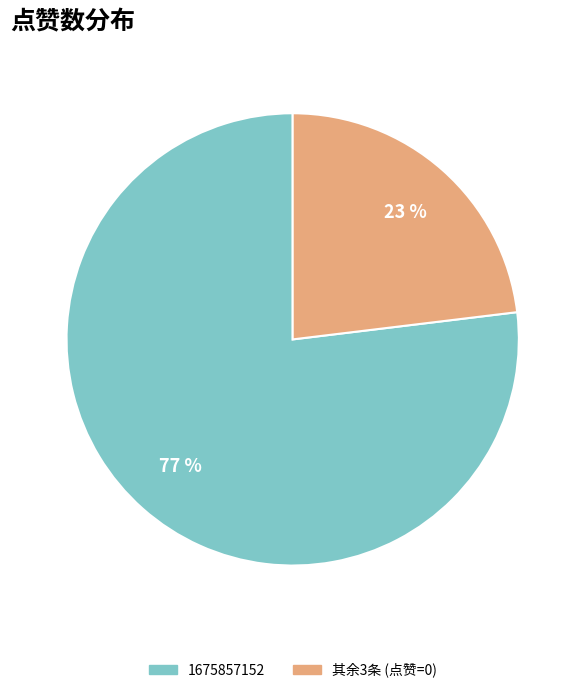

Is there any slice that represents more than half of the pie?

Yes